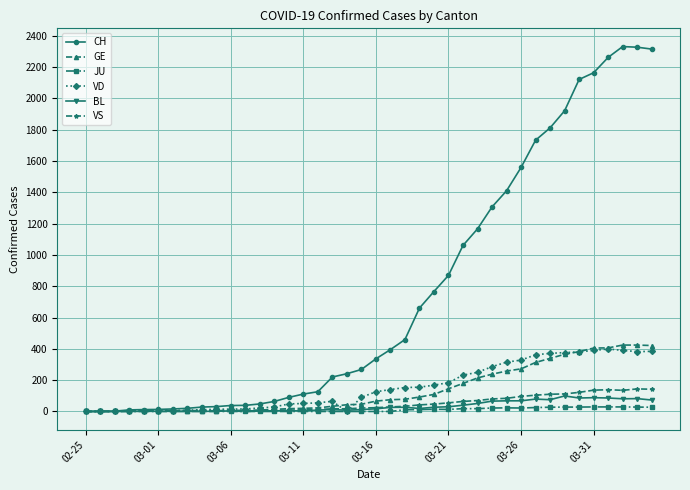

What is the value of the VS point at the 37th from the left?

139